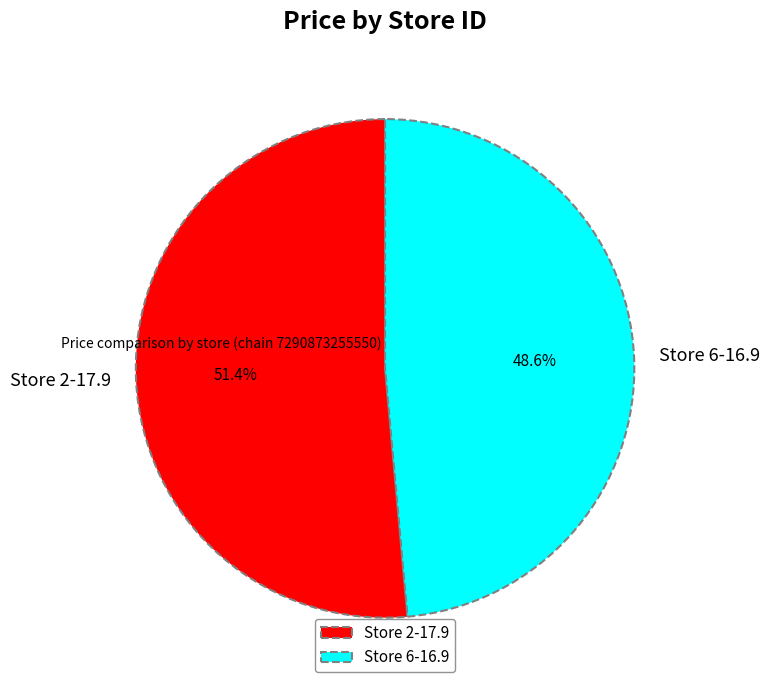

Rank the categories by value from lowest to highest.

Store 6-16.9, Store 2-17.9